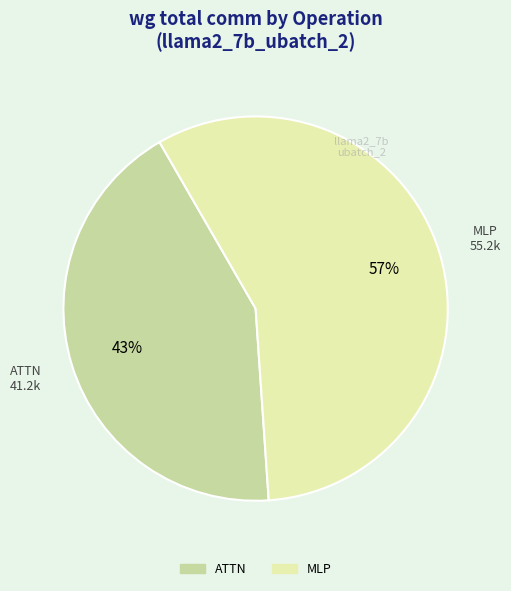

To the nearest percent, what is the average slice percentage?

50%